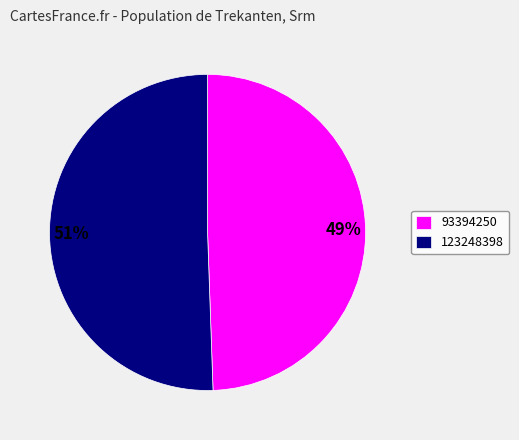

To the nearest percent, what is the average slice percentage?

50%